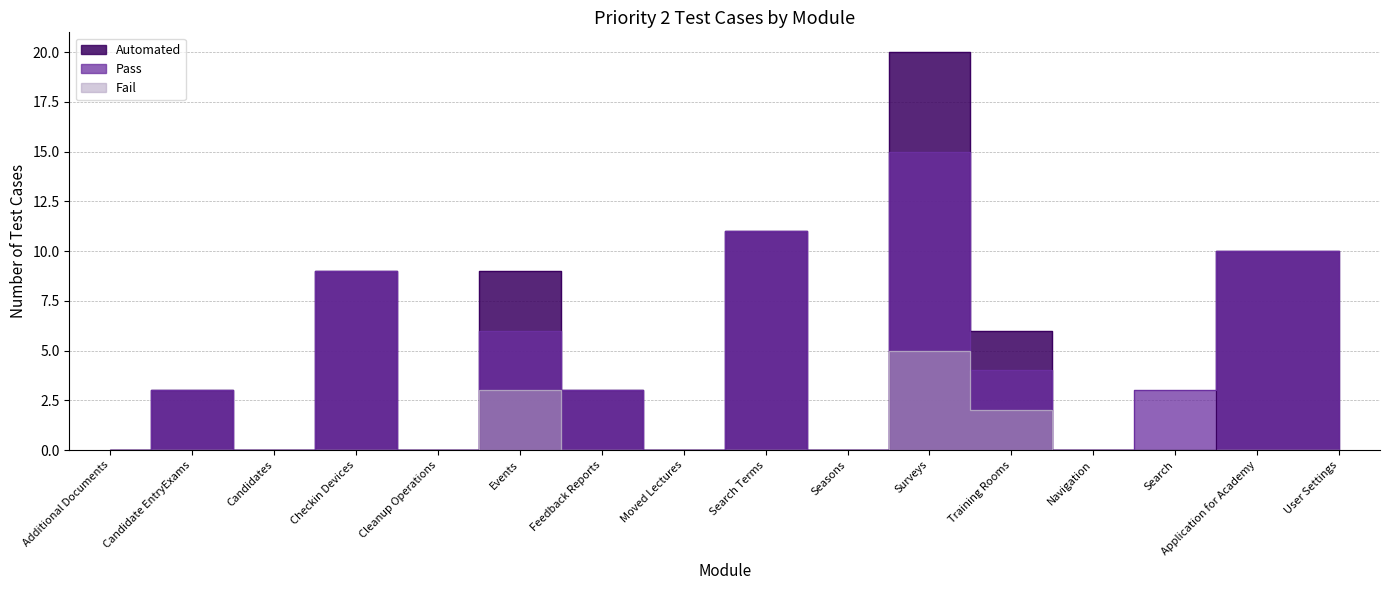

True or false: Fail and Automated cross at least once.

False